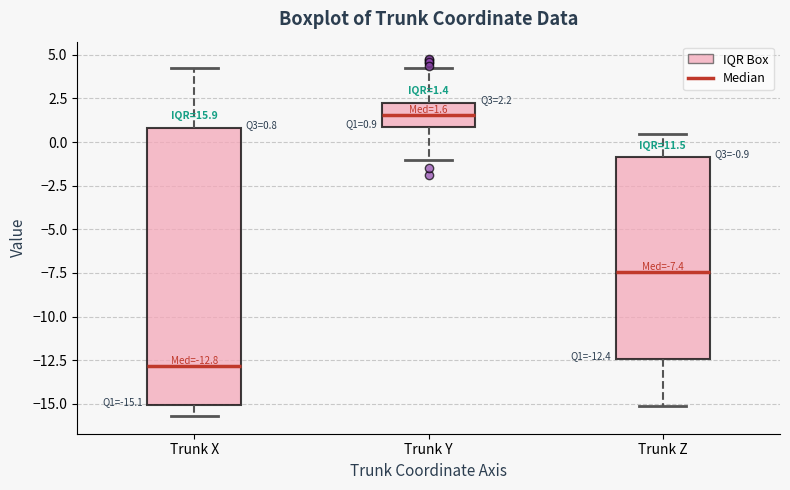

Which box has the lowest median line?

Trunk X